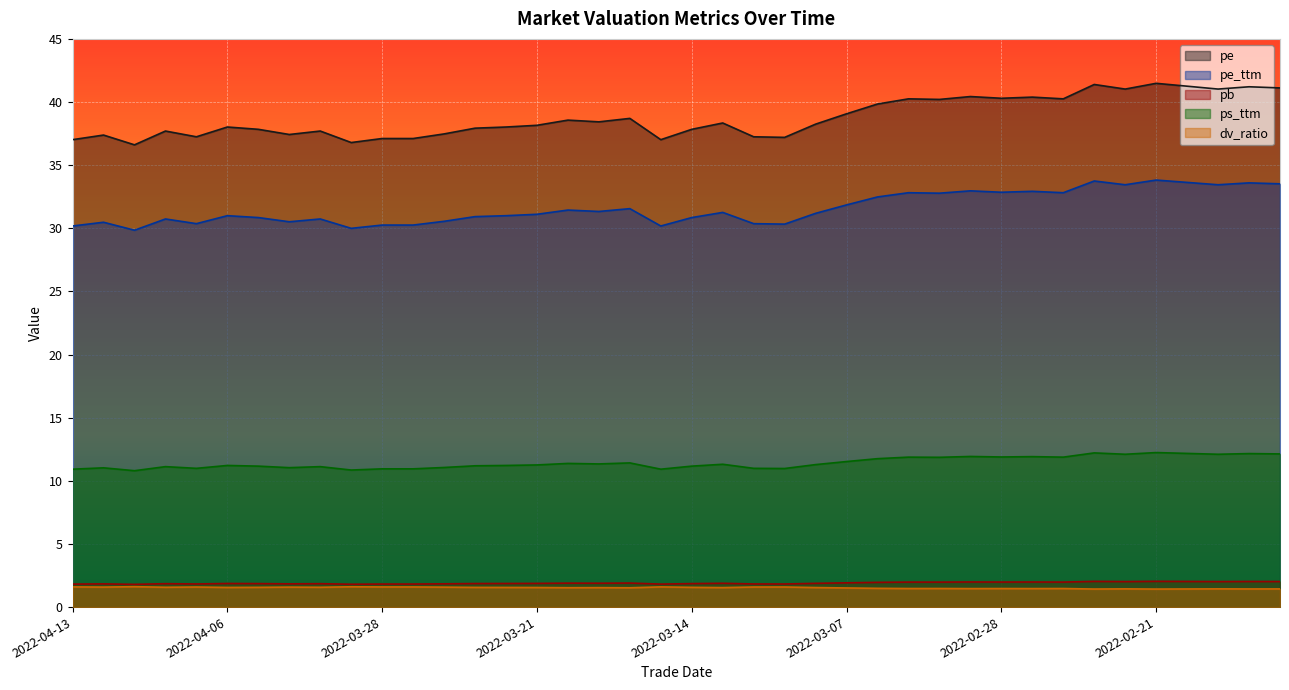

What position from the left is 2022-03-31?

8